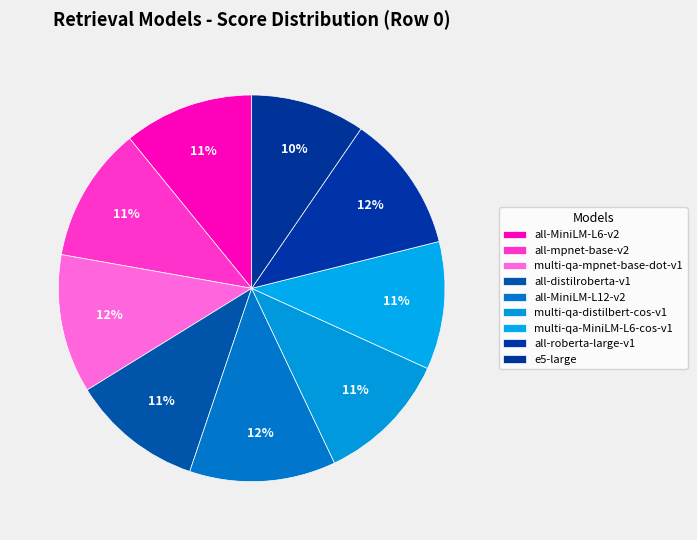

Does multi-qa-distilbert-cos-v1 represent more than half of the total?

No